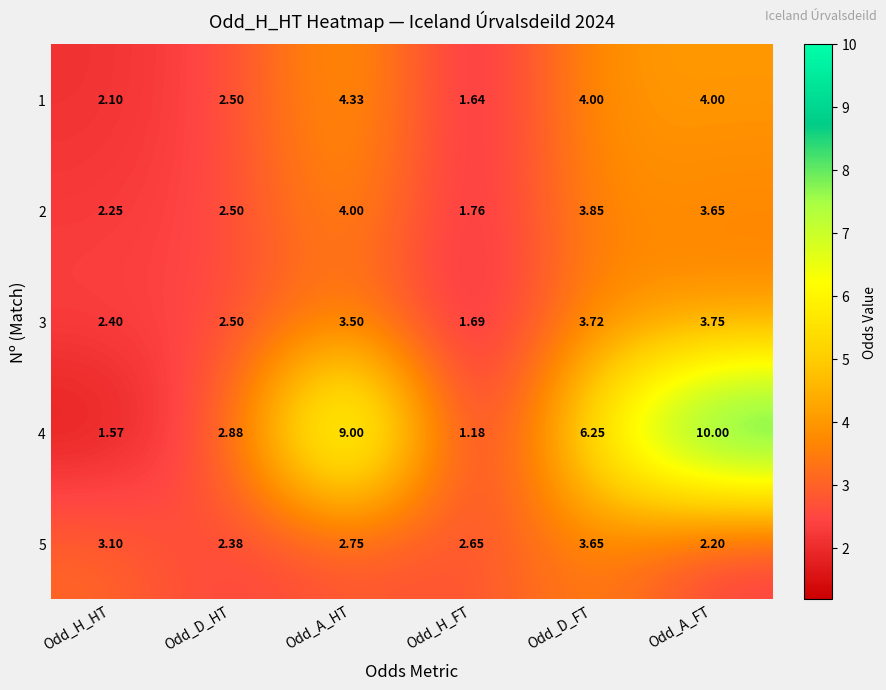

Is the value of 4 at Odd_D_HT greater than the value of 5 at Odd_D_HT?

Yes